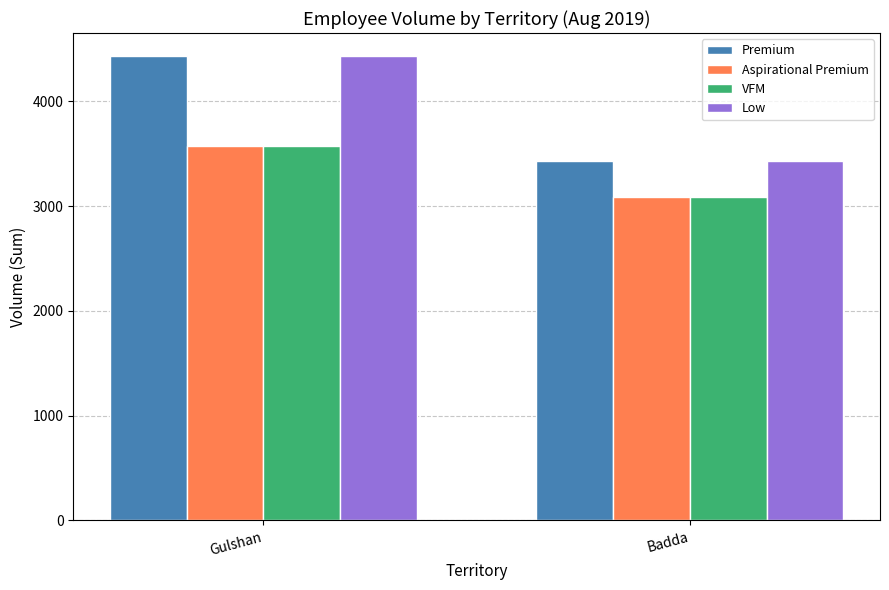

True or false: Premium has a value of 4948 at Badda.

False